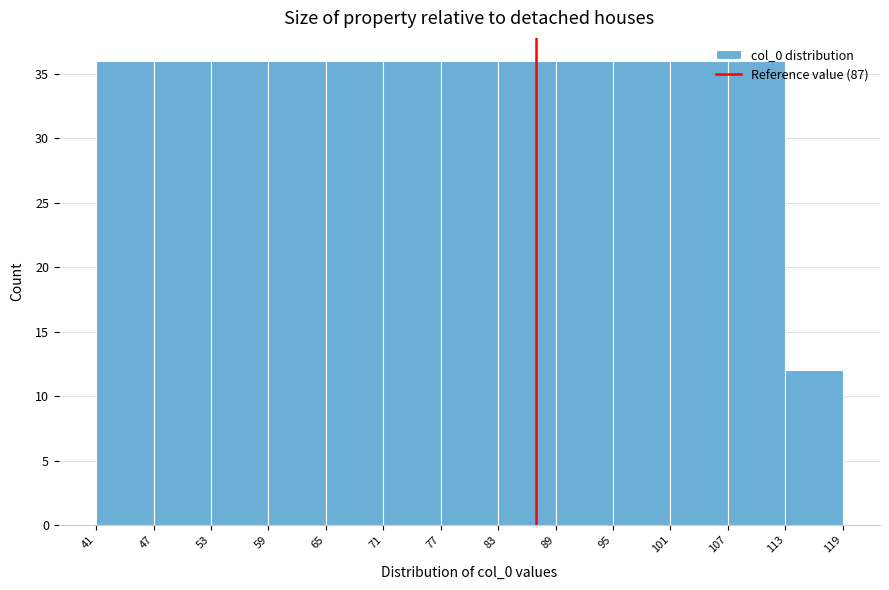

Reading left to right, transcribe this chart: for each bar, give the range it covers on the x-axis and its height. The values are not printed on the chart, so give them approximately, as read against the axis.

41 to 47: 36
47 to 53: 36
53 to 59: 36
59 to 65: 36
65 to 71: 36
71 to 77: 36
77 to 83: 36
83 to 89: 36
89 to 95: 36
95 to 101: 36
101 to 107: 36
107 to 113: 36
113 to 119: 12